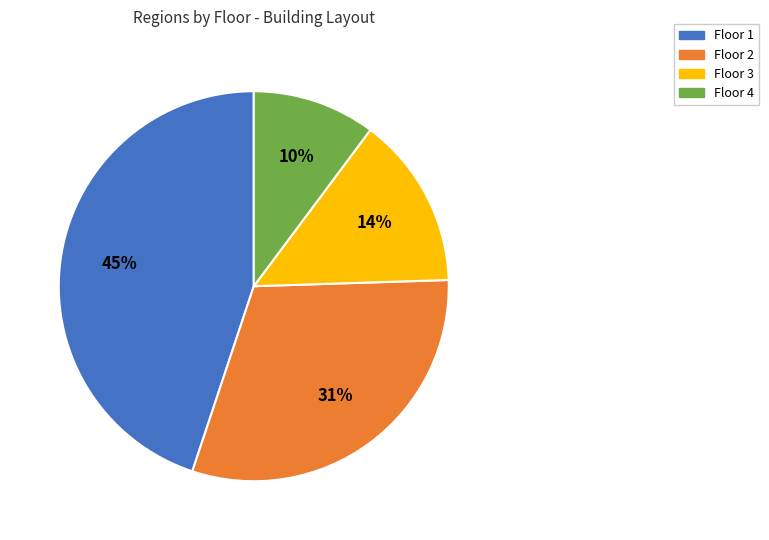

To the nearest percent, what is the difference between the Floor 4 and Floor 1 slice percentages?

35%